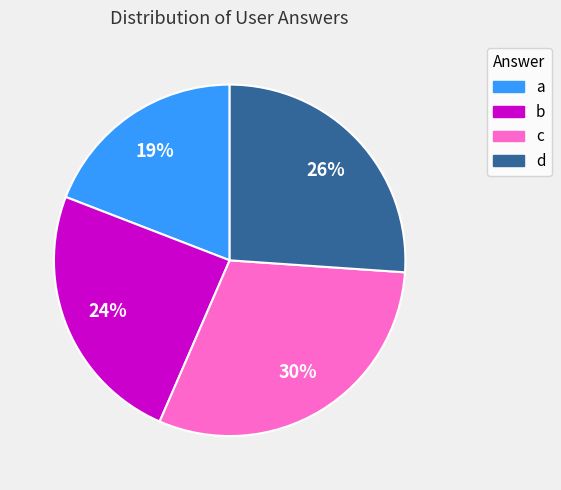

Do d and c together represent more than half of the pie?

Yes